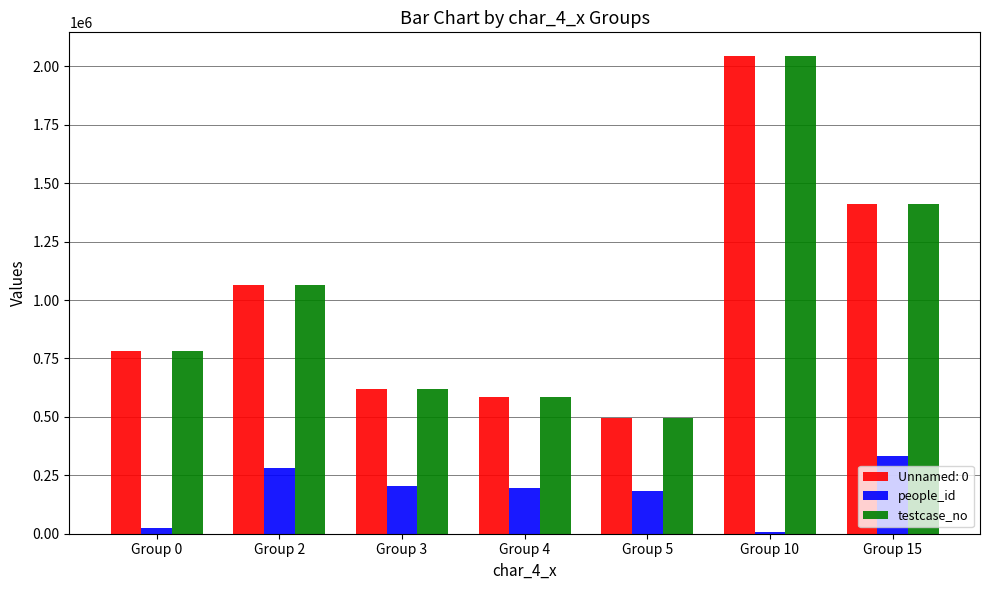

The testcase_no series shows 825470 at Group 4. True or false?

False